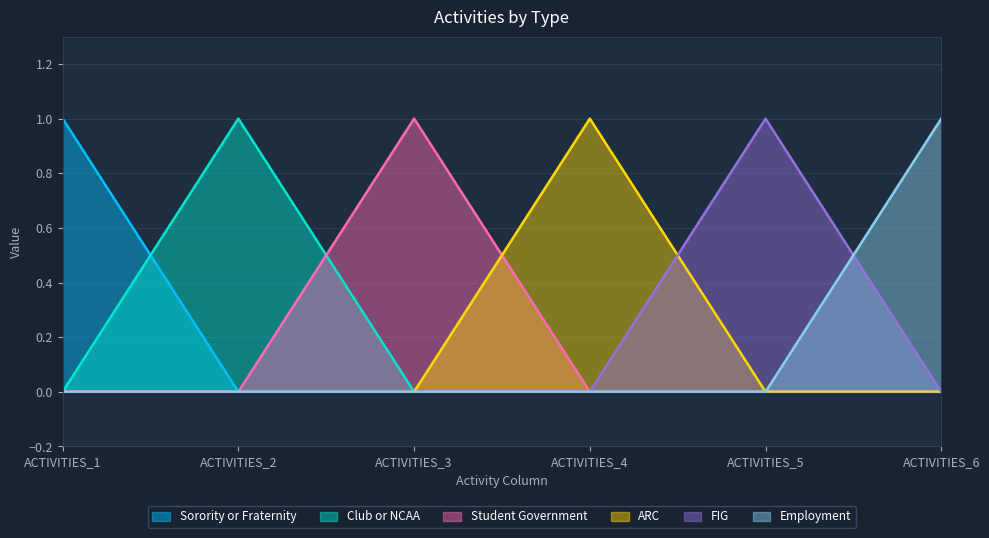

At ACTIVITIES_2, list the series in order from largest to smallest.

Club or NCAA, Sorority or Fraternity, Student Government, ARC, FIG, Employment